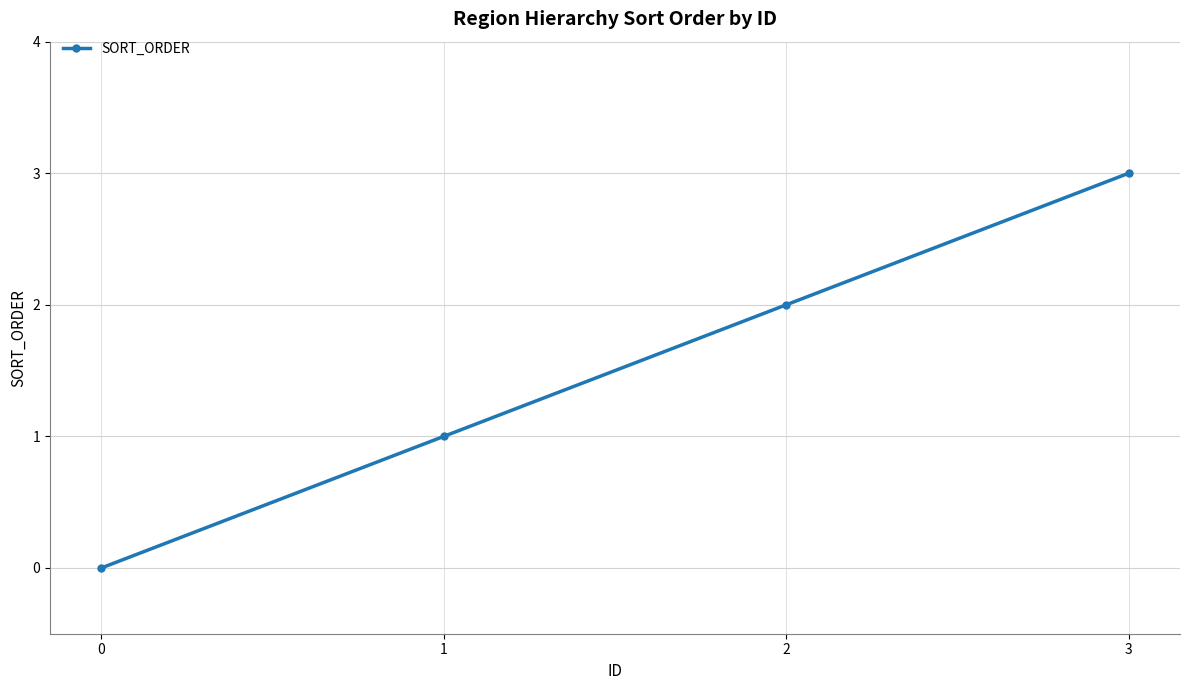

True or false: there are more than 2 points higher than both neighbors.

False